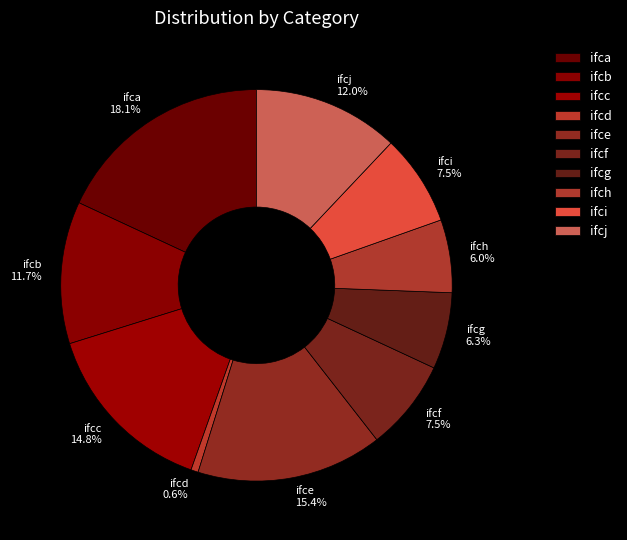

Does any single category account for the majority?

No